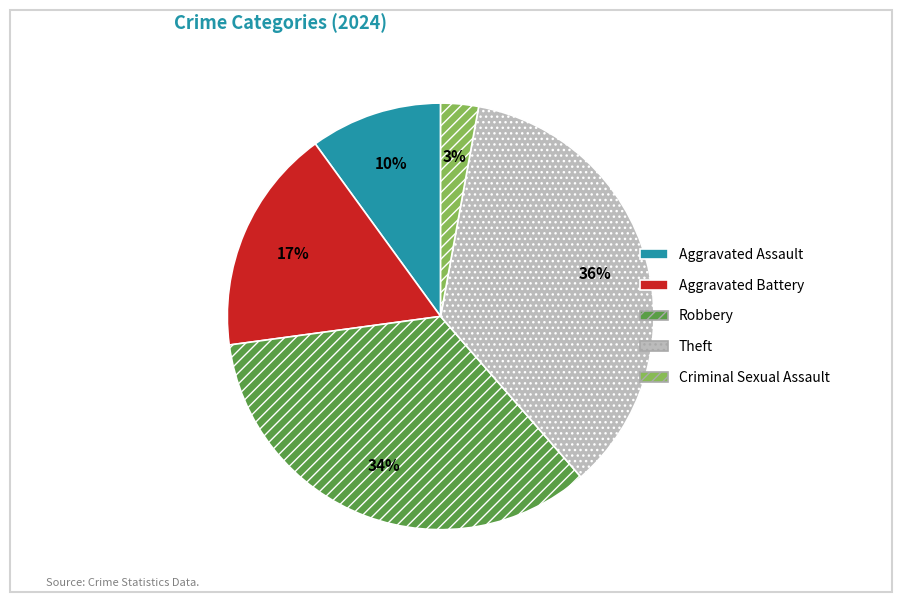

Which slice is the smallest?

Criminal Sexual Assault